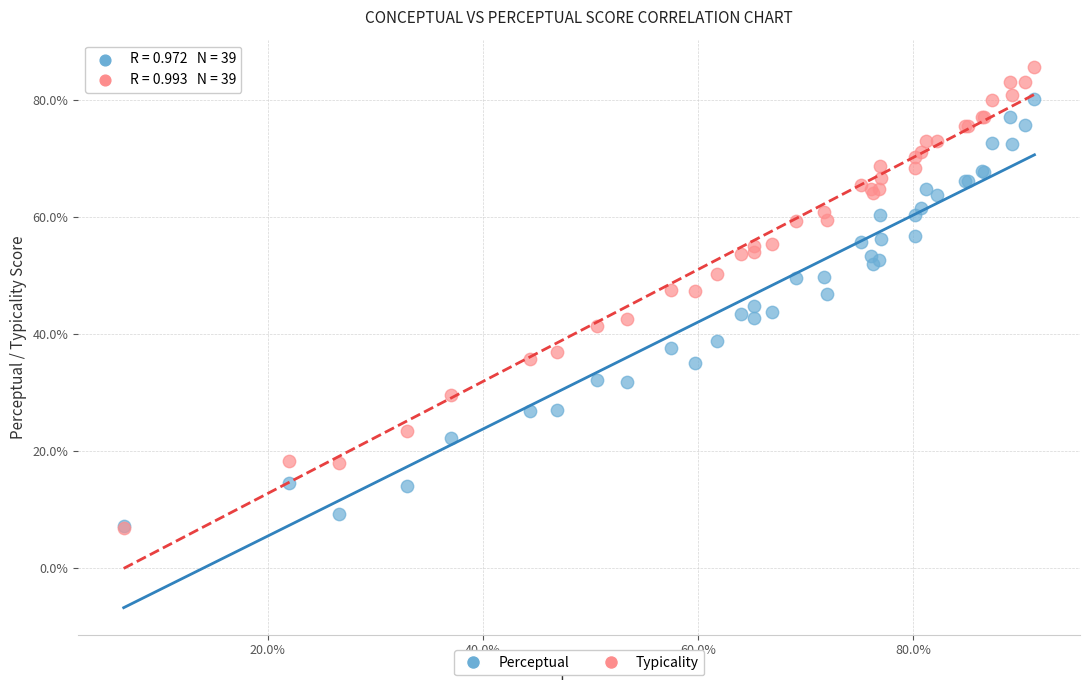

What are all the series names shown in the legend?

Perceptual, Typicality